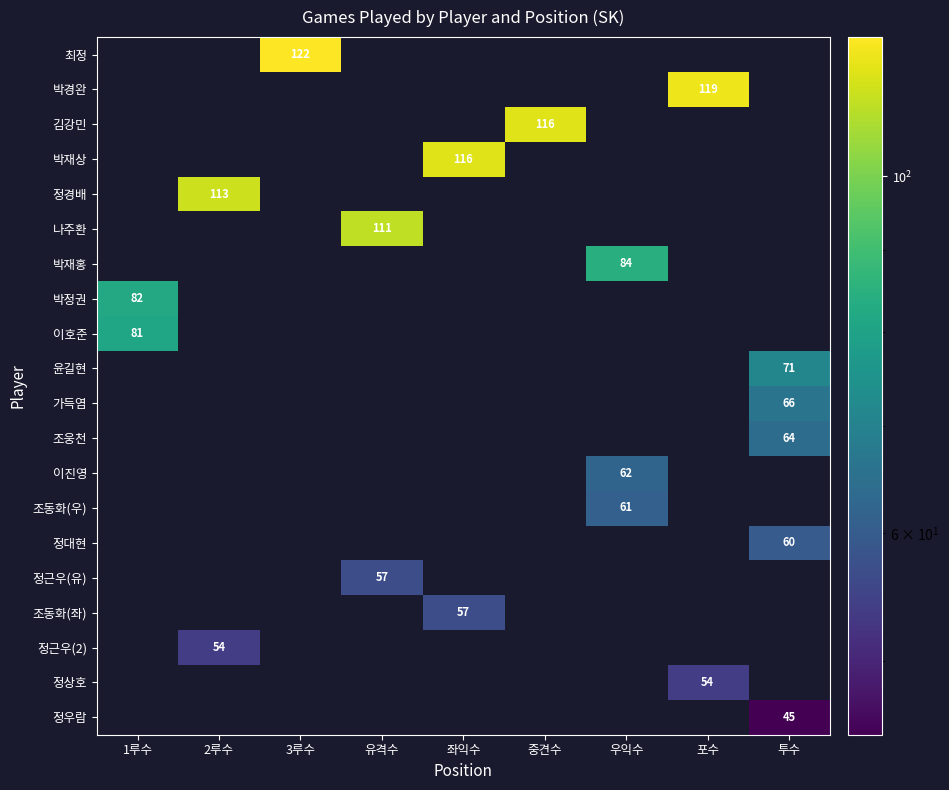

Which label corresponds to the smallest value in the chart?

투수